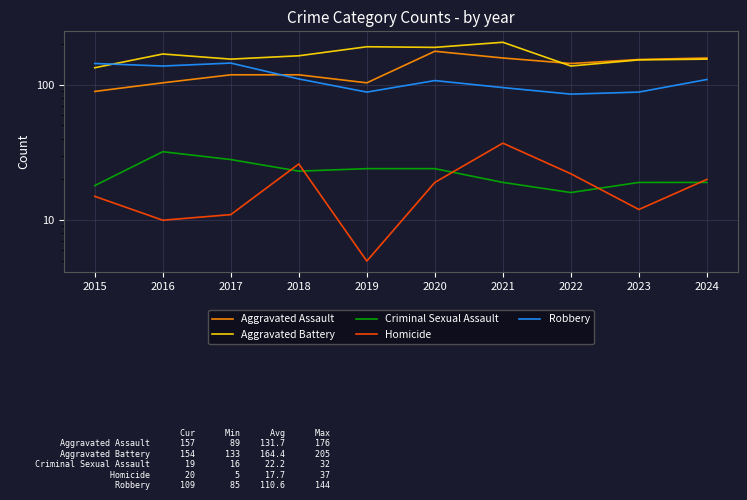

What is the maximum value shown in the chart?

205